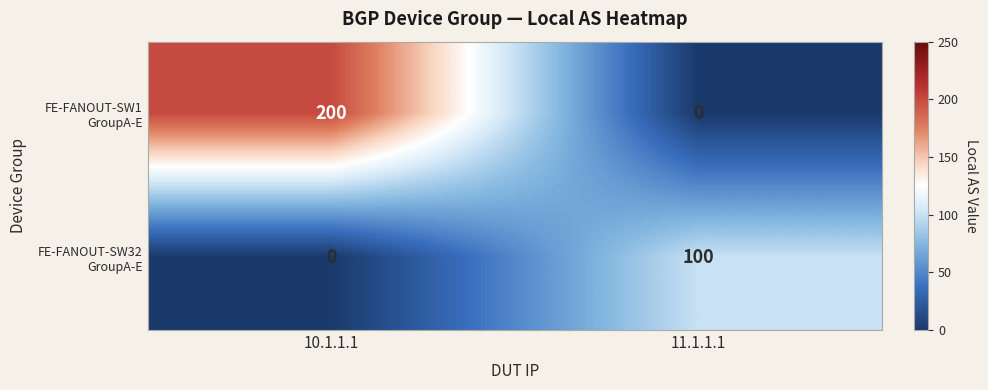

At which category does the chart reach its peak across all series?

10.1.1.1